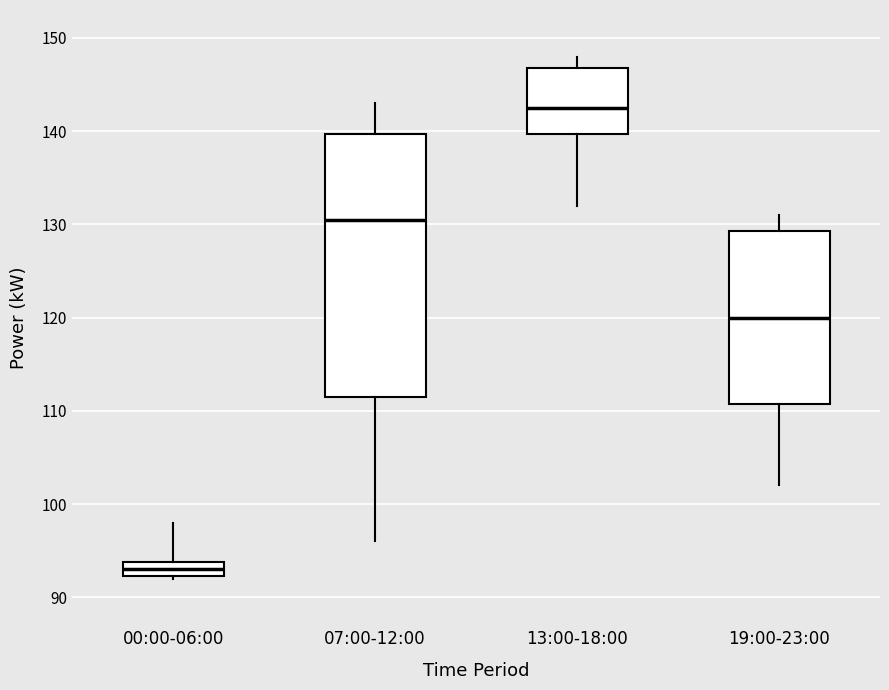

Which box's median line is the highest?

13:00-18:00